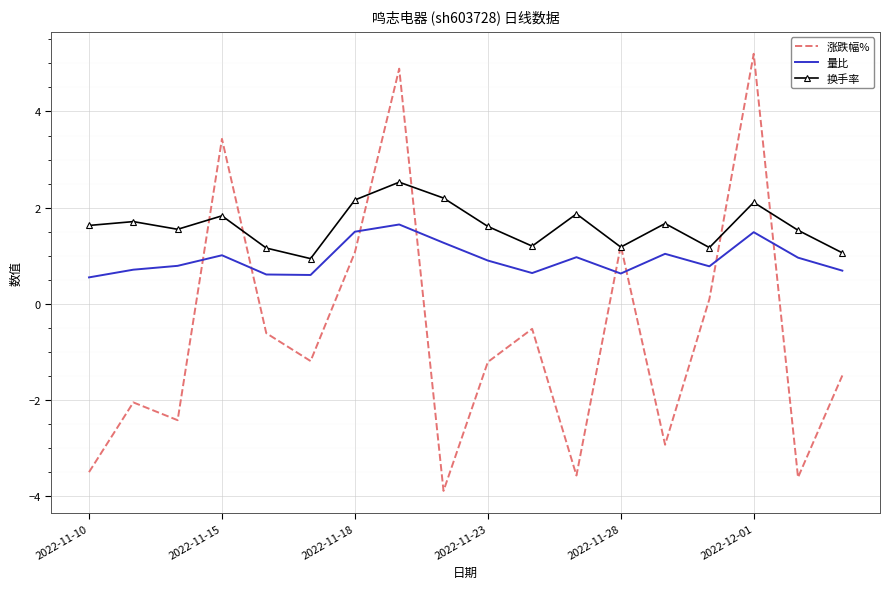

Which series ends up on top after the final intersection of 换手率 and 涨跌幅%?

换手率